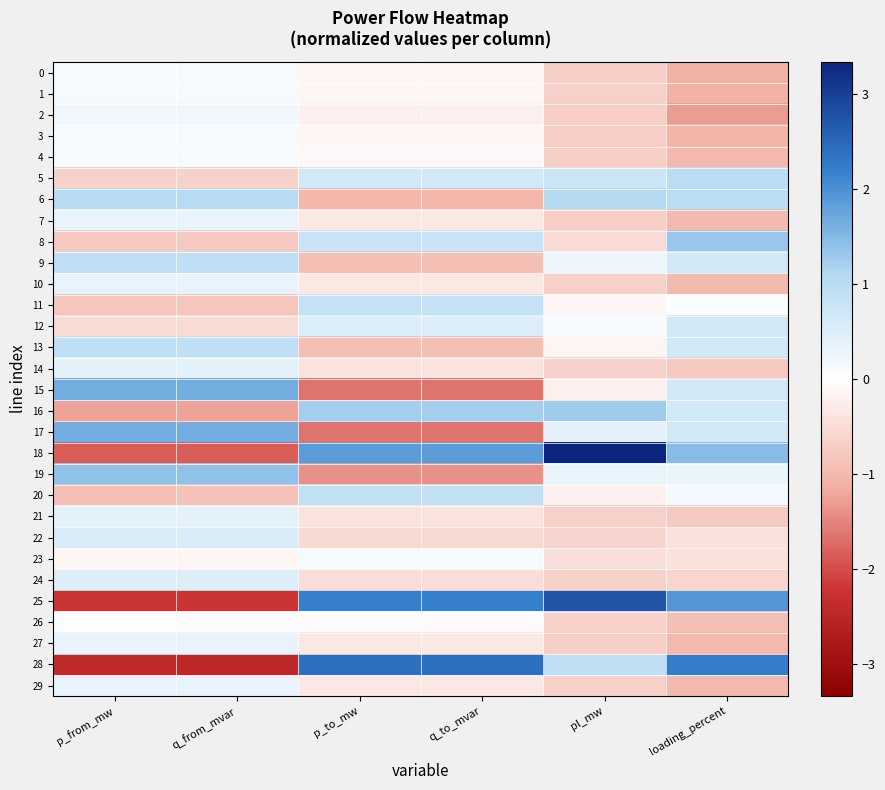

At how many categories does at least one series exceed 0?

6